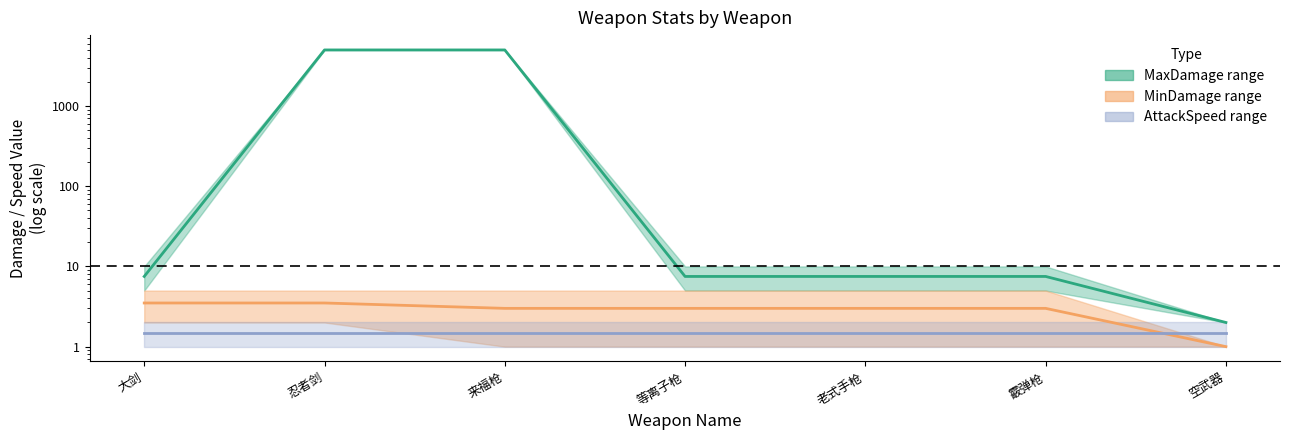

True or false: MinDamage mid has a value of 3.0 at 等离子枪.

True